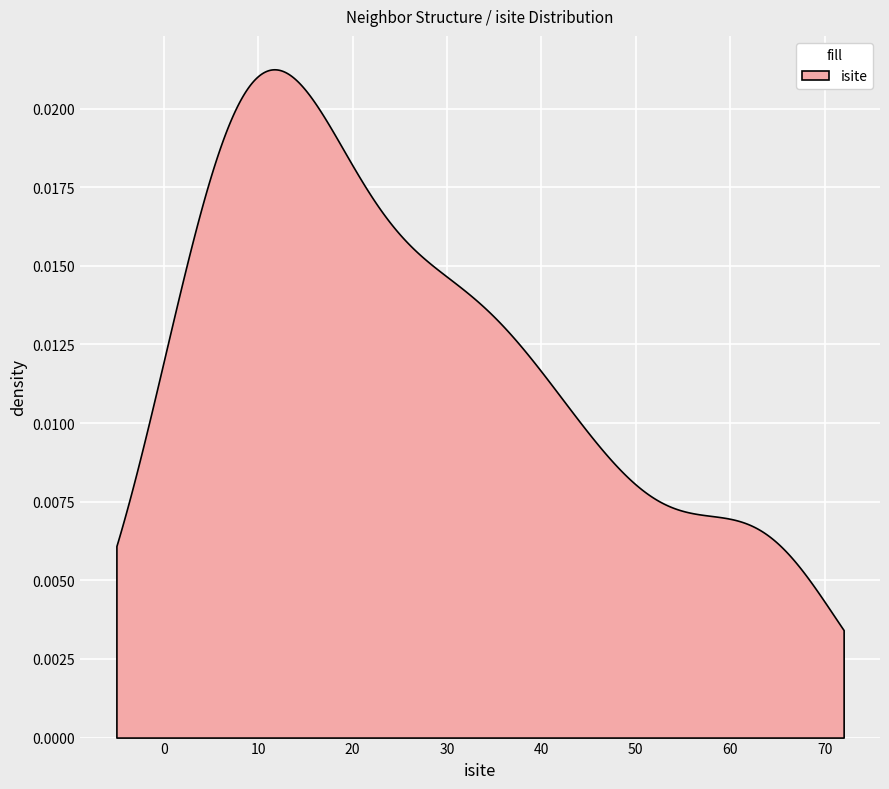

Is the value of neighbor_num at 24 greater than the value of isite at 8?

No